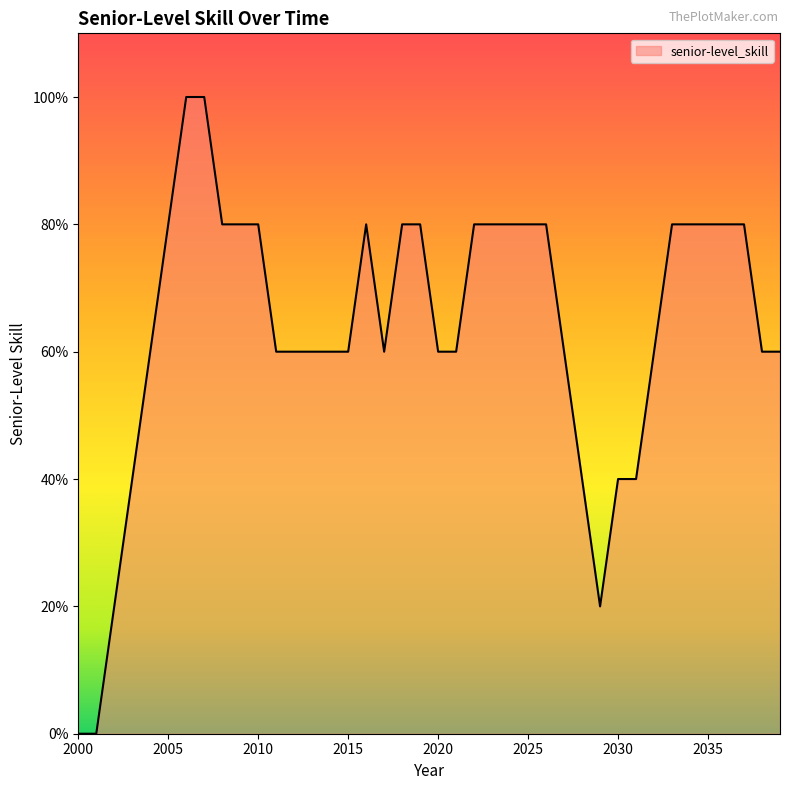

Does the chart display data point markers on the line(s)?

No